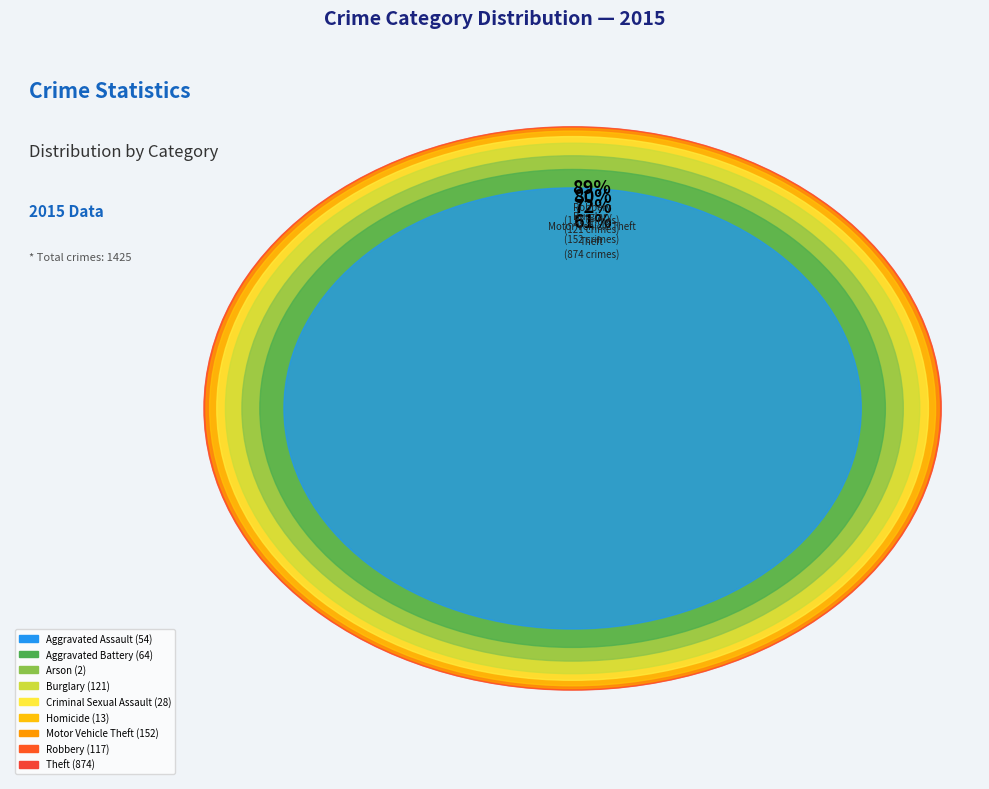

How much of the chart is everything except Robbery?

91.8%